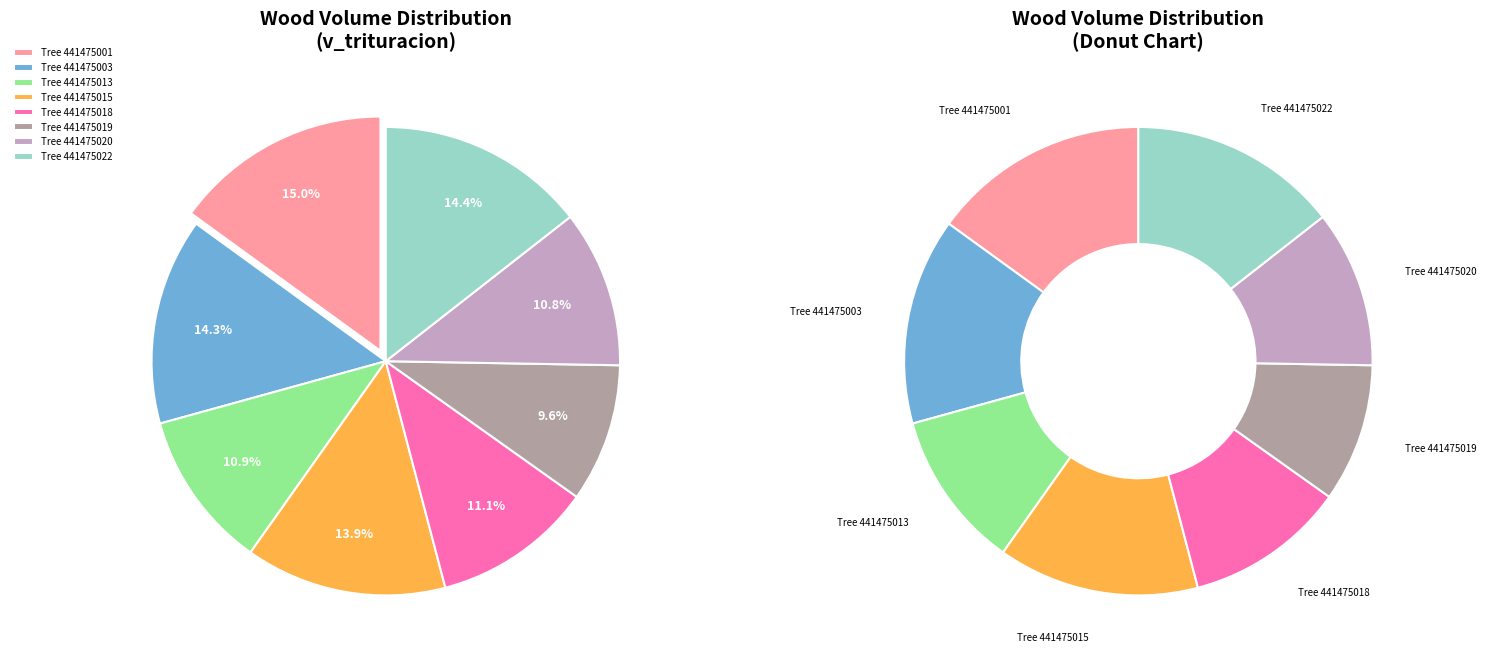

To the nearest percent, what percentage of the pie is 441475003?

14%